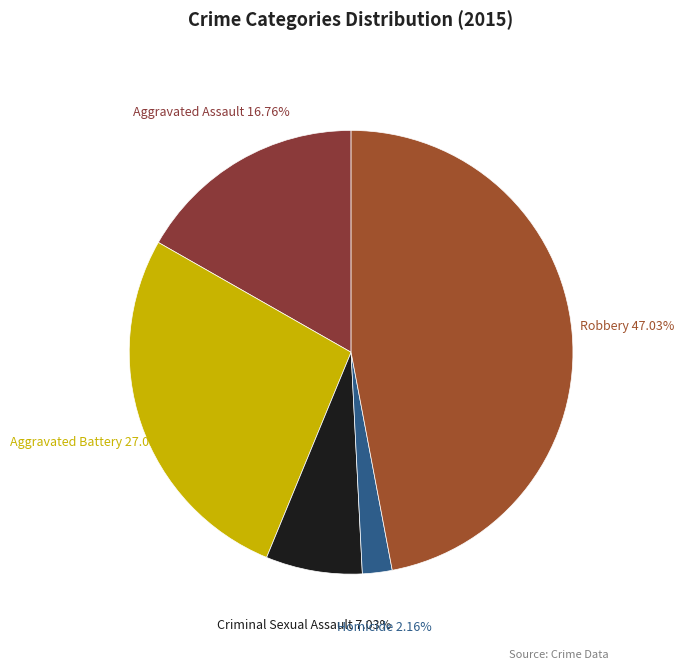

How many segments does this pie chart have?

5